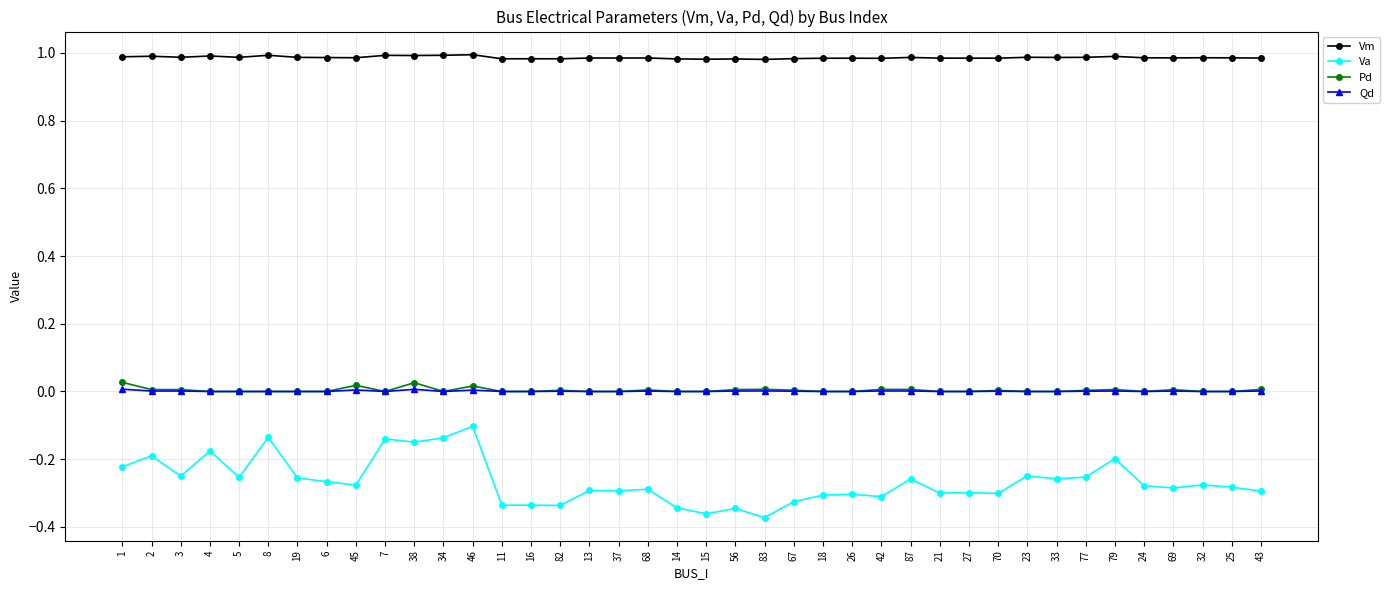

Which series has the largest total across all categories?

Vm